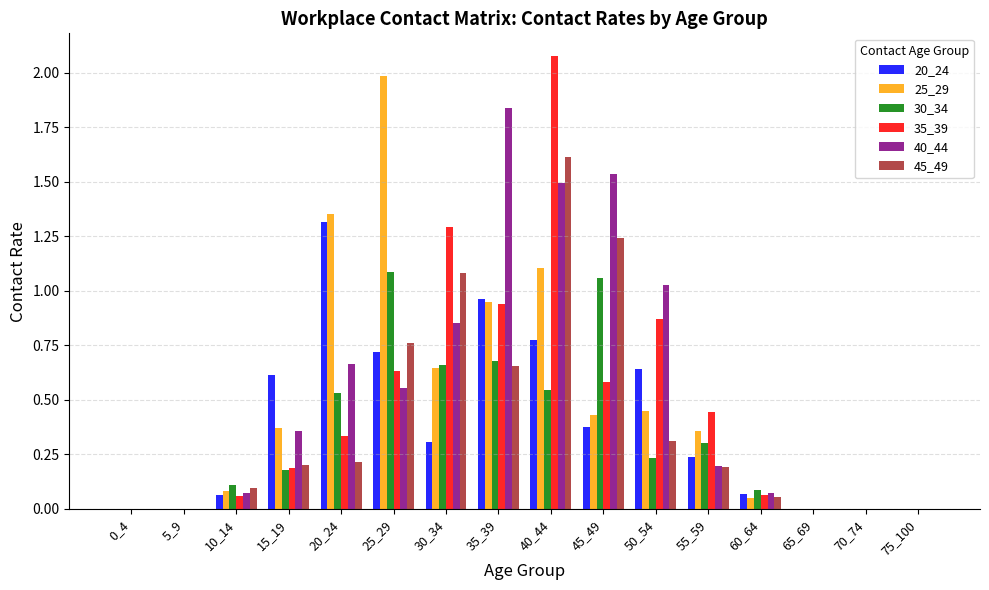

Which series has the largest range (max minus min)?

35_39